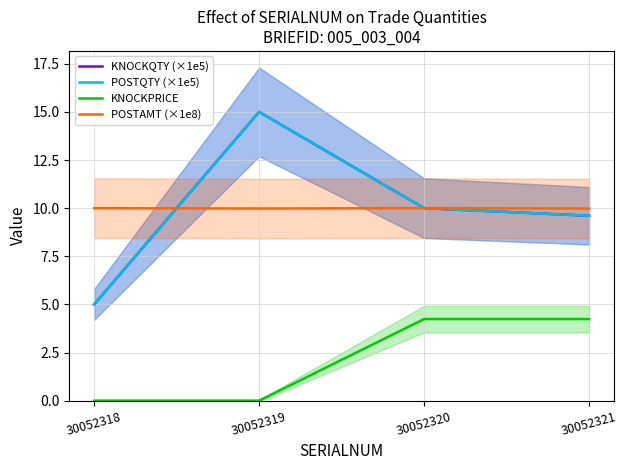

True or false: KNOCKQTY (×1e5) and POSTQTY (×1e5) intersect in this chart.

False